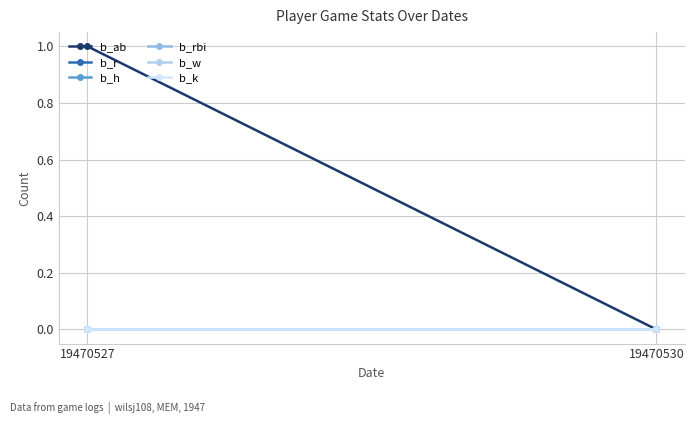

Which series has the largest total across all categories?

b_ab